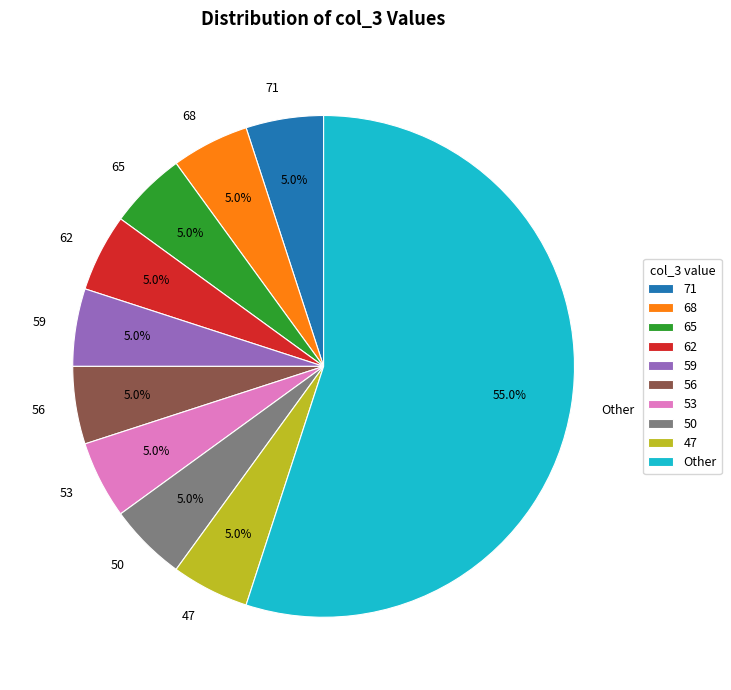

Count the number of slices in the pie.

10